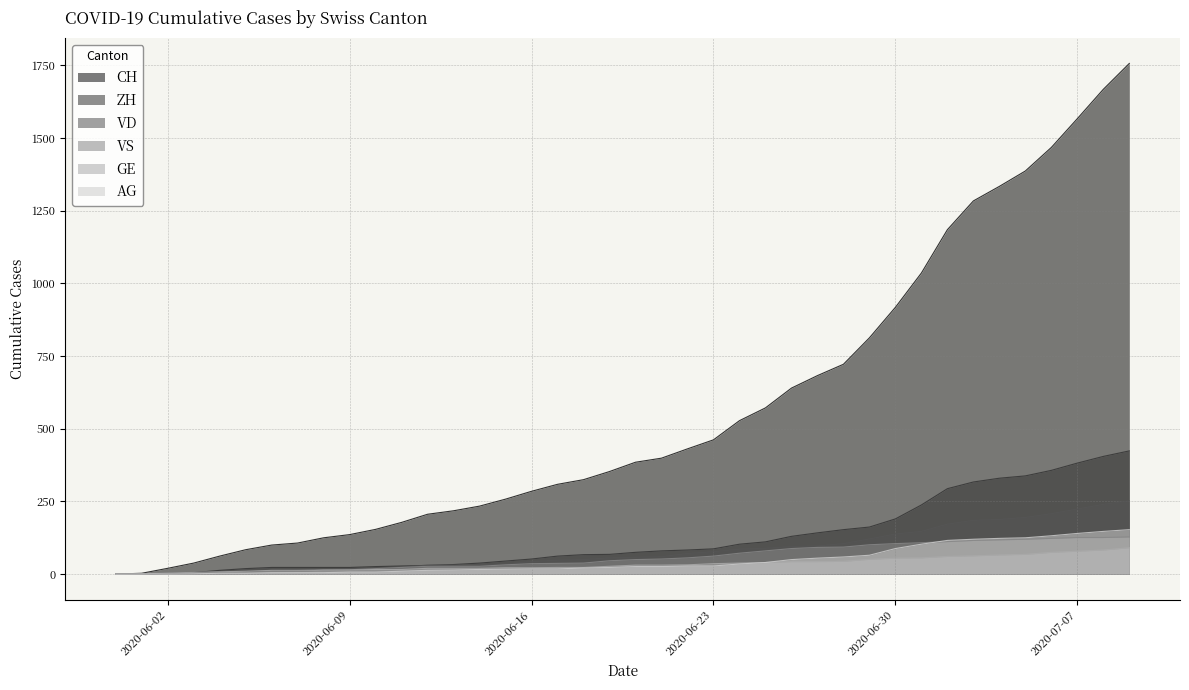

Where does the CH series first go above 385?

2020-06-21